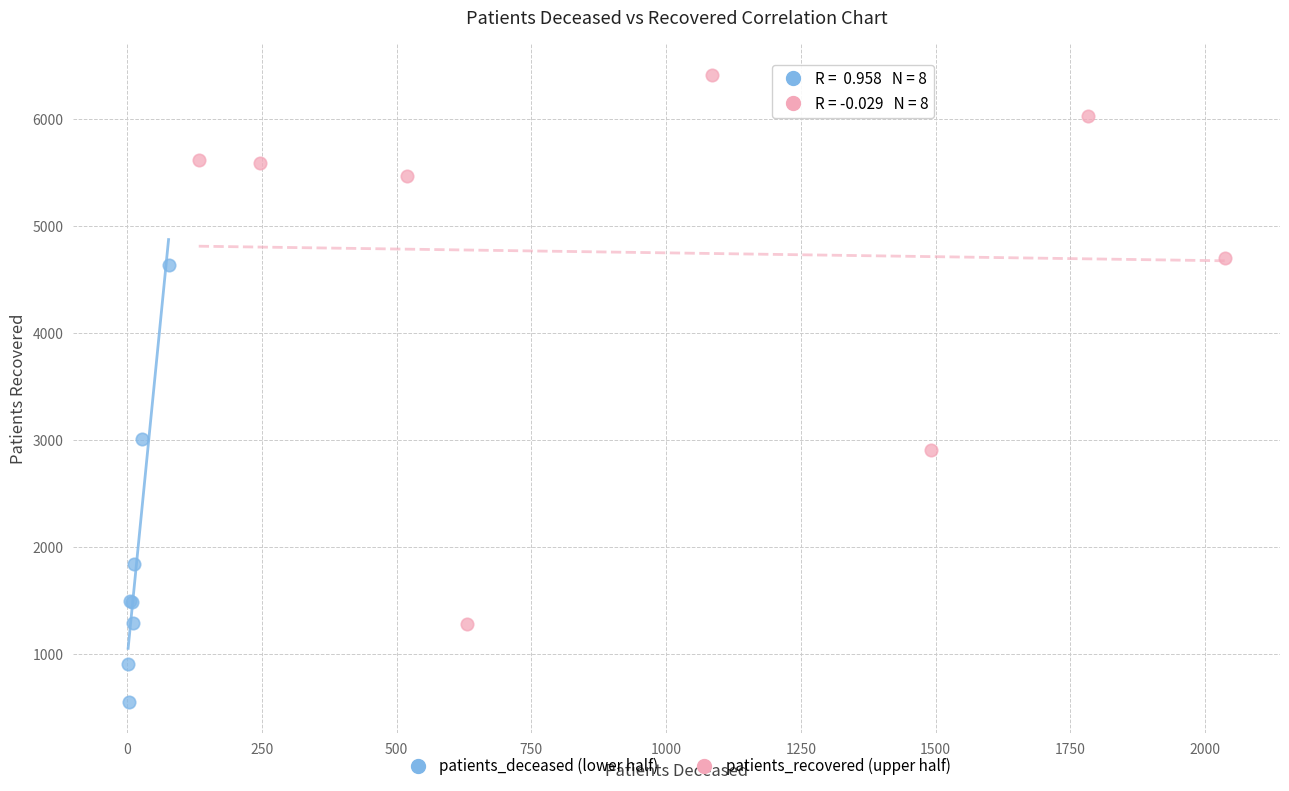

Which series contains the highest Y value?

patients_recovered (upper half)